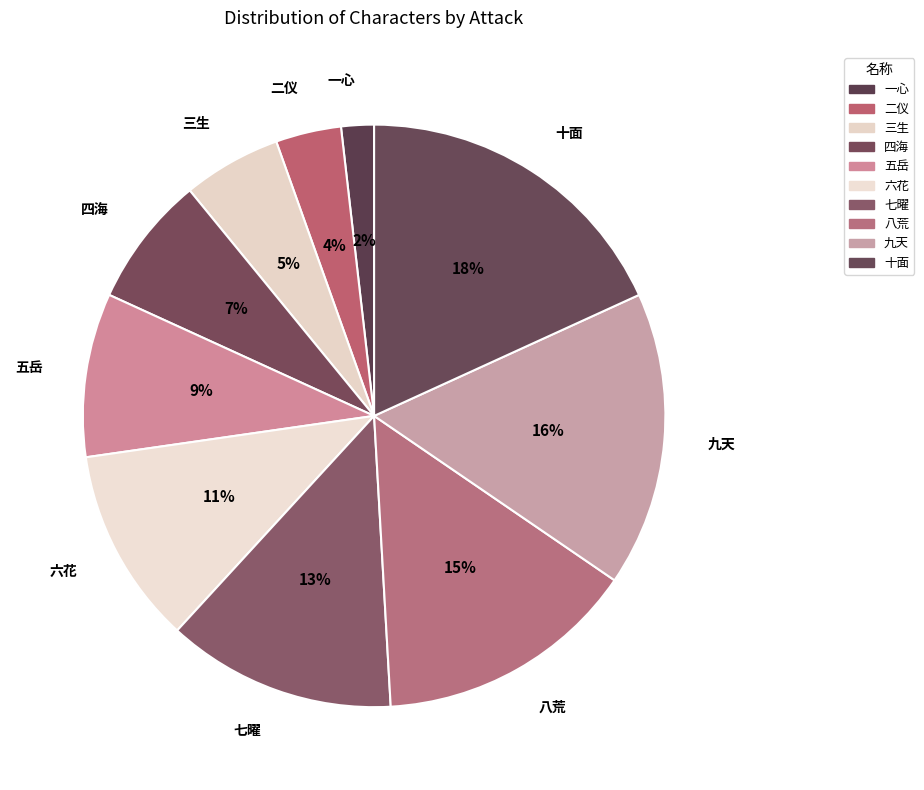

Count the number of slices in the pie.

10